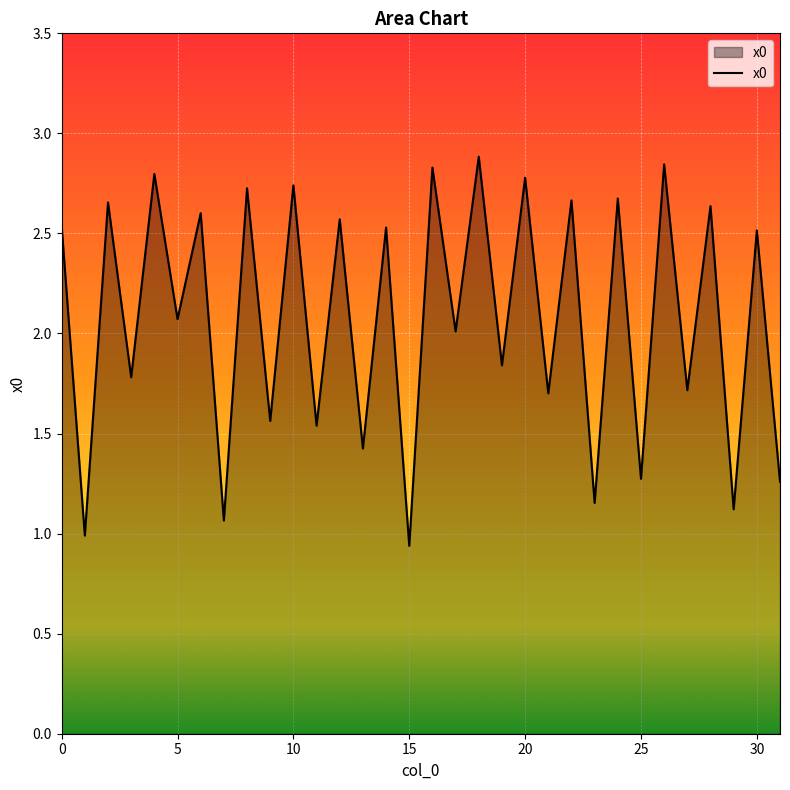

What is the difference between the maximum and minimum values?

1.9